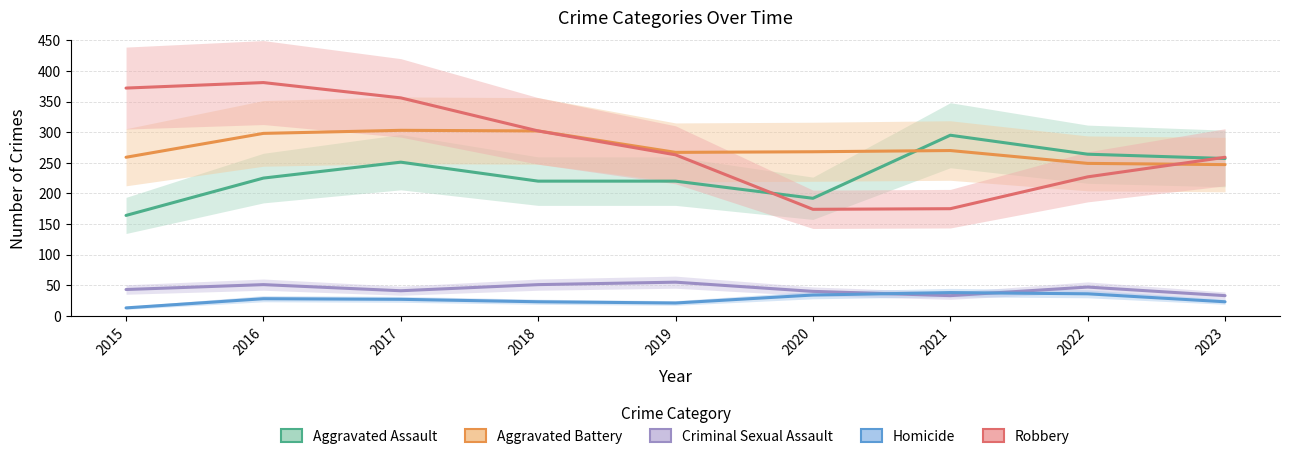

True or false: Aggravated Battery and Homicide cross at least once.

False